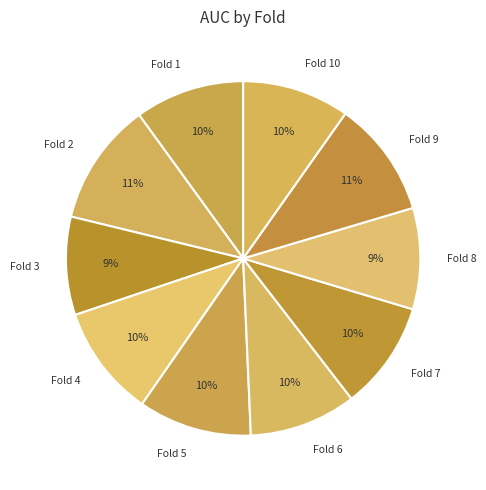

Count the number of slices in the pie.

10